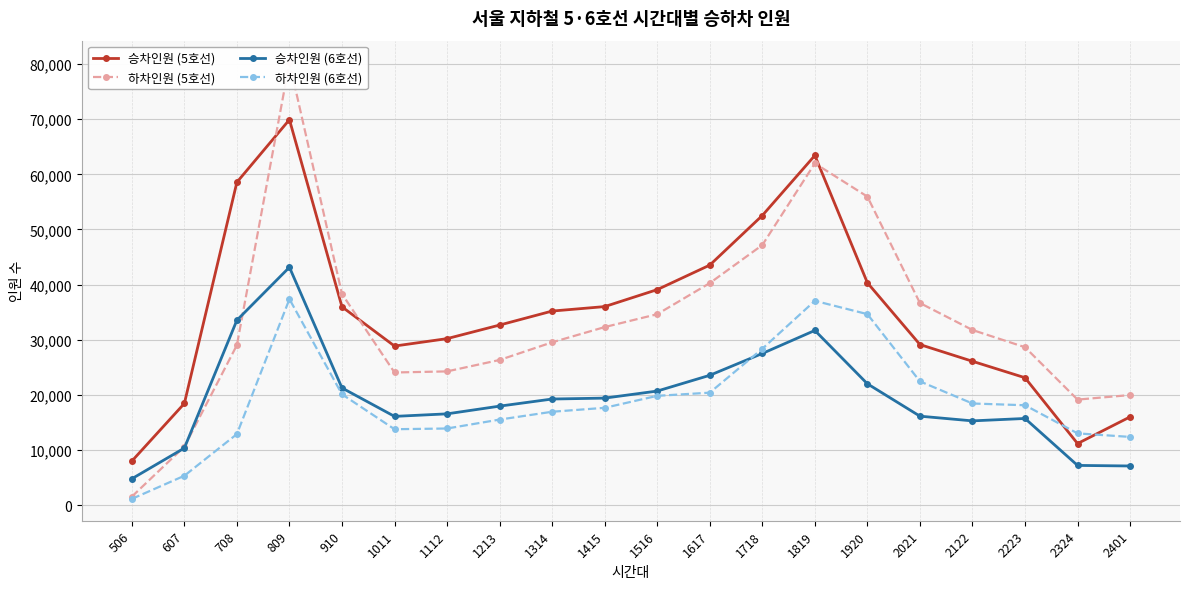

At which category is the sum across all series the highest?

809